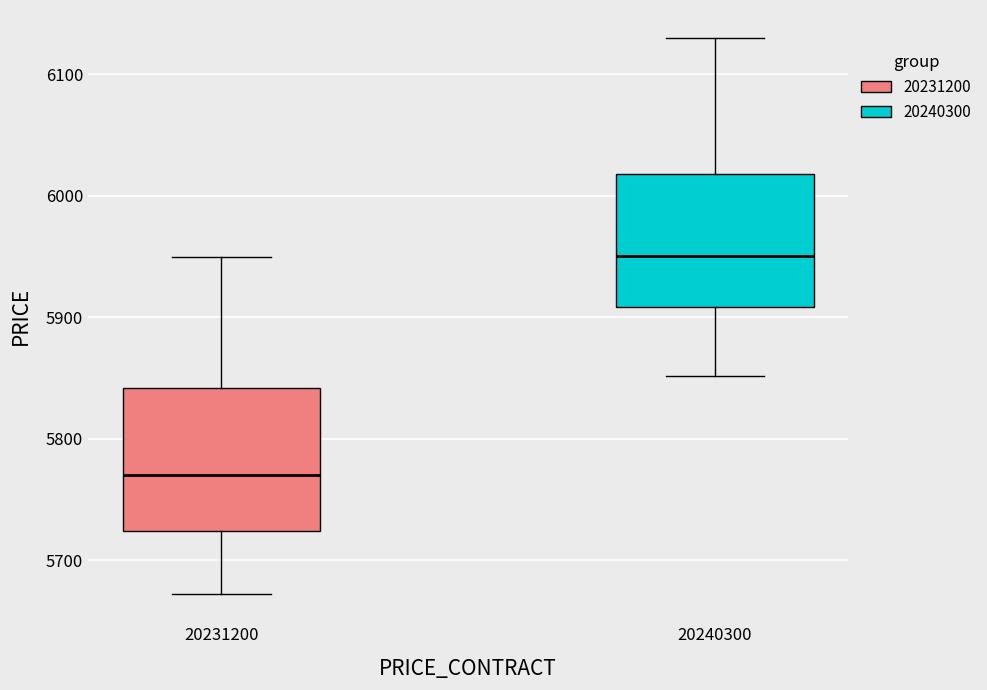

Where is the upper edge of the box at x = 20240300 on the y-axis? The values are not printed on the chart, so give them approximately, as read against the axis.

6020